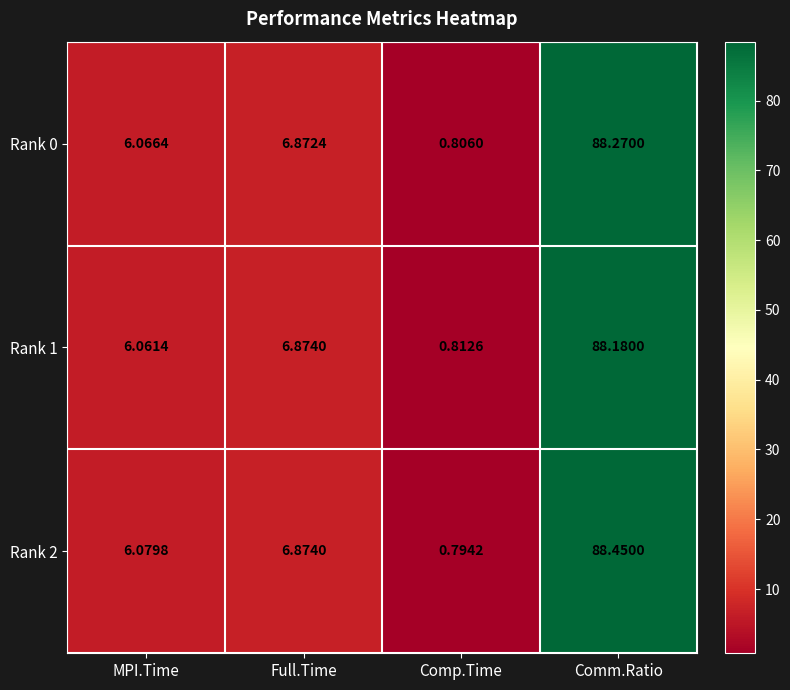

Rank the series by their maximum value, from highest to lowest.

Rank 2, Rank 0, Rank 1